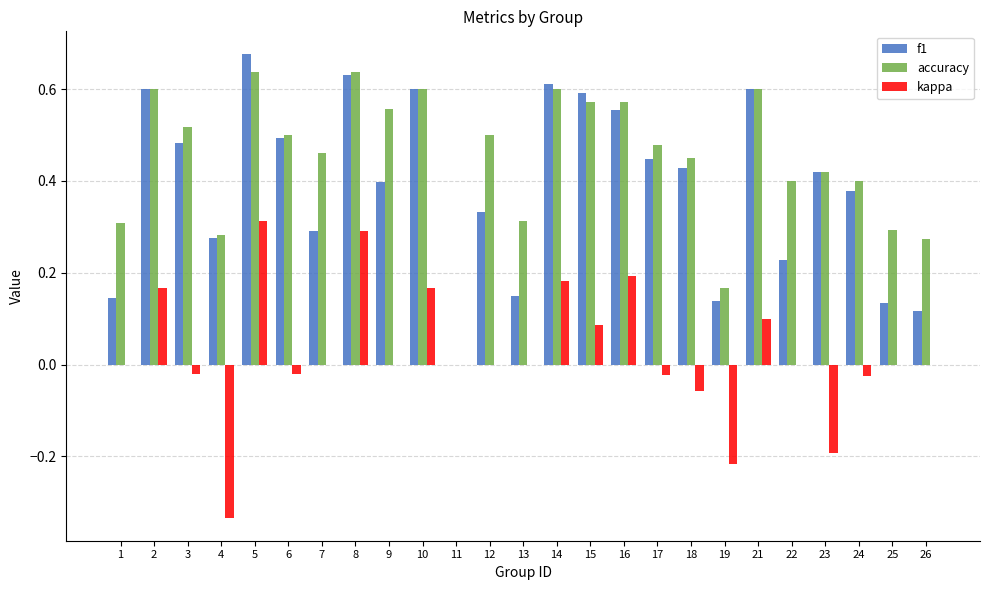

True or false: accuracy has a value of 0.4 at 23.

True